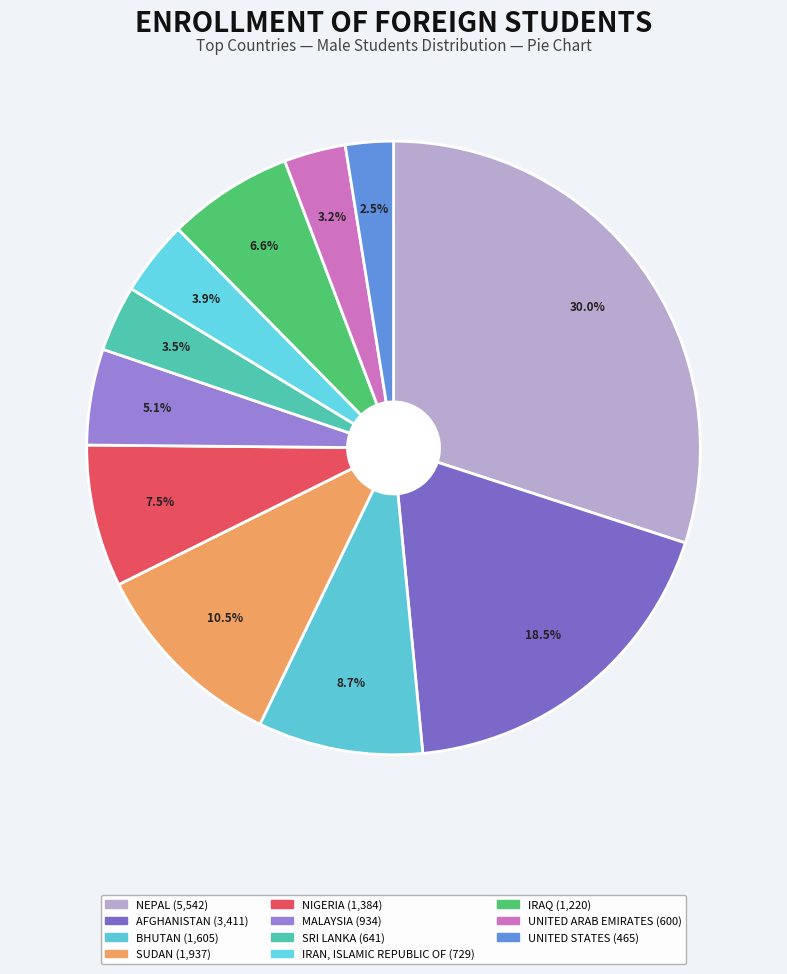

To the nearest percent, what is the average slice percentage?

9%